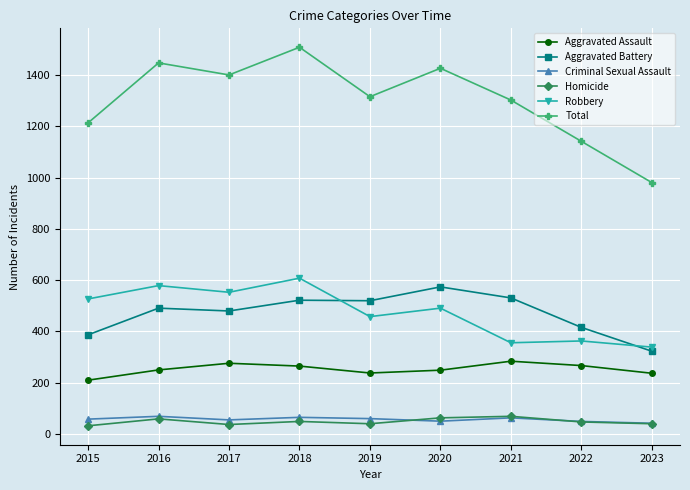

Is the value of Aggravated Battery at 2017 greater than the value of Total at 2020?

No